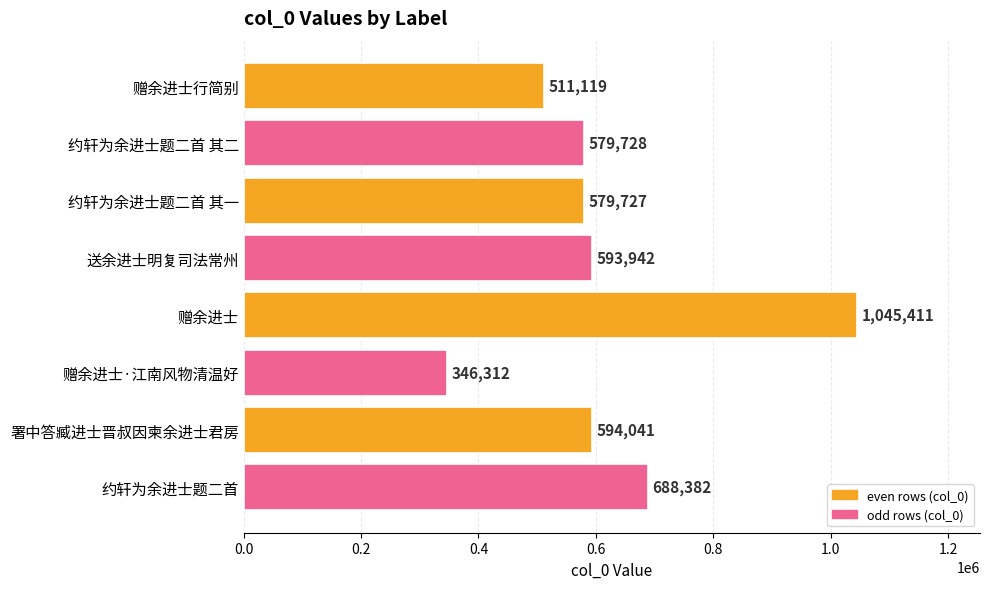

The value at 约轩为余进士题二首 is 1142484. True or false?

False